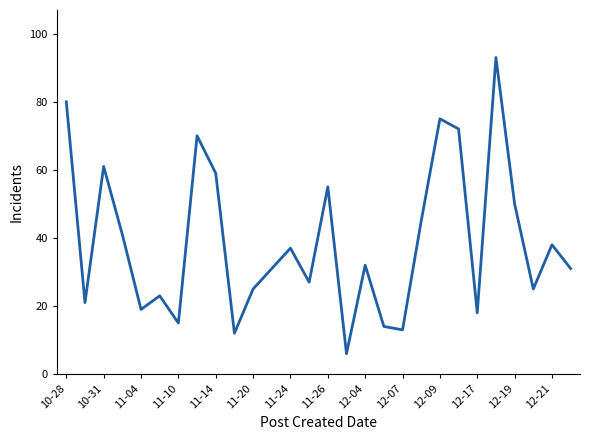

What is the minimum value shown in the chart?

6